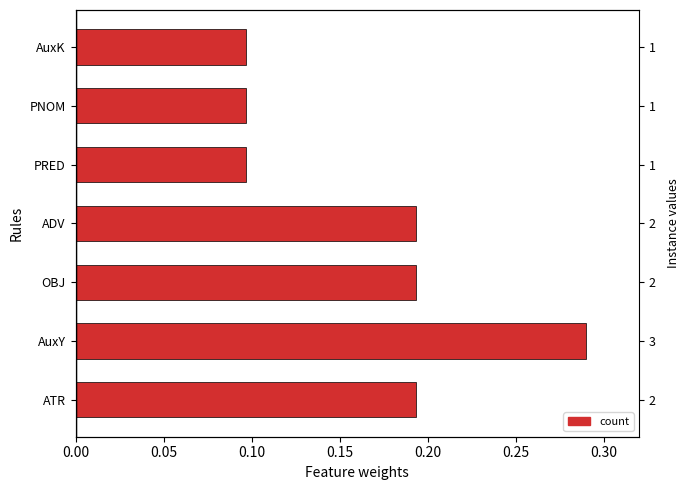

What is the greatest value displayed?

0.3